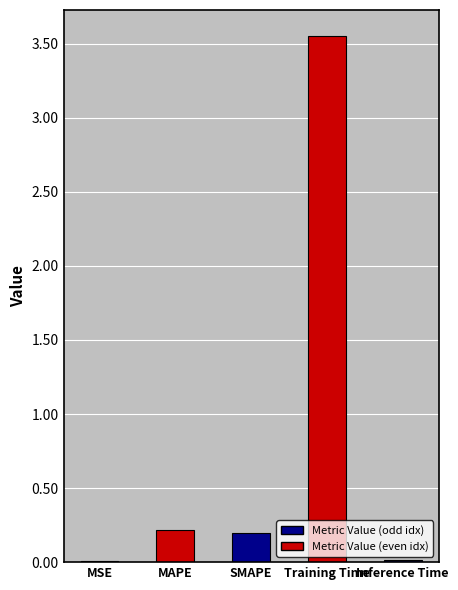

What is the change in value from MSE to SMAPE?

+0.2